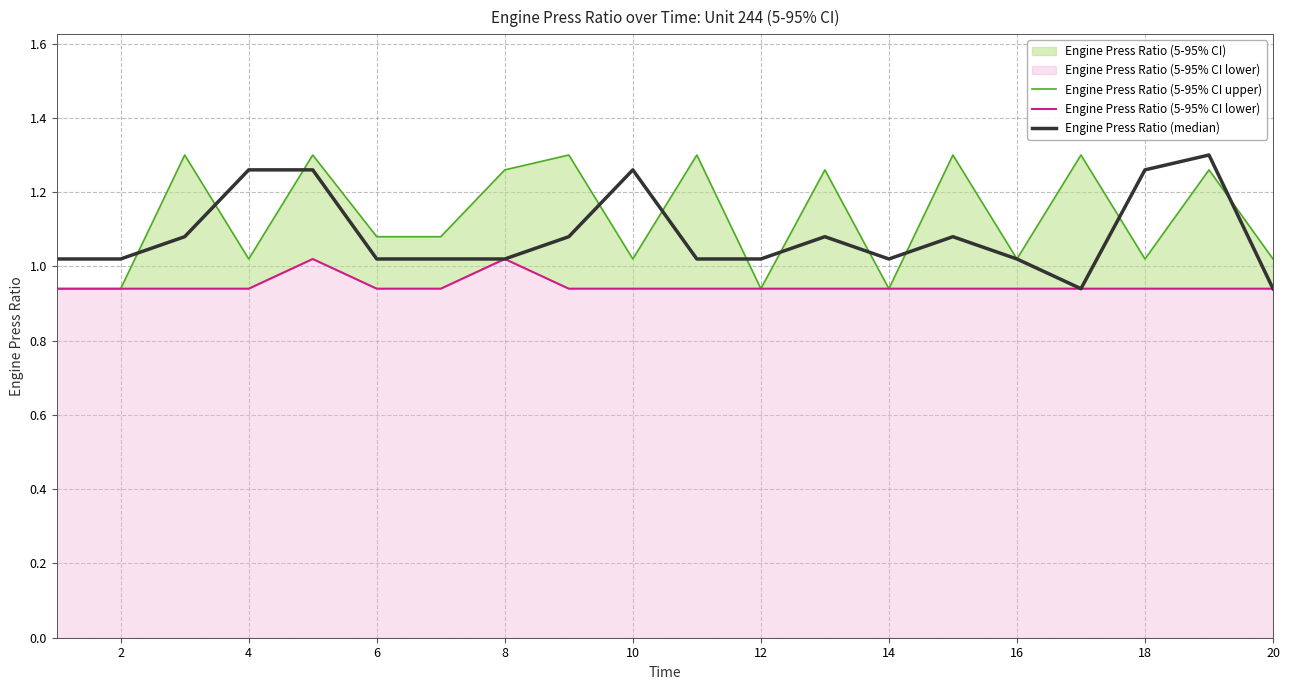

What is the sum of the Engine Press Ratio (5-95% CI lower) values at 19 and 12?

1.9